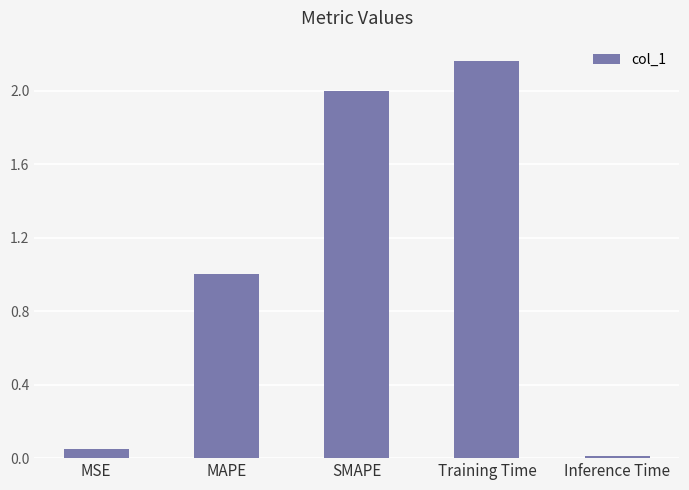

How many bars are there in total?

5